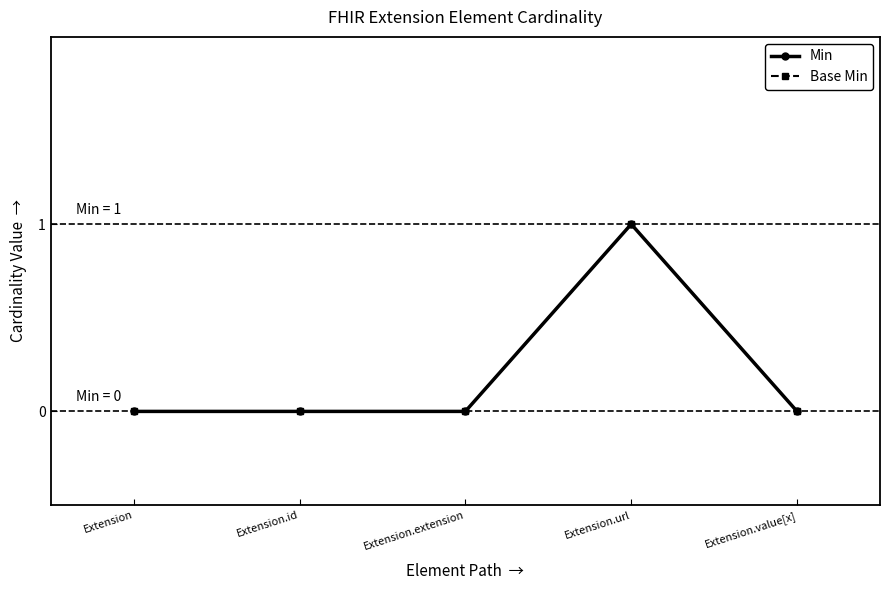

Is this an area chart (filled region under the line)?

No